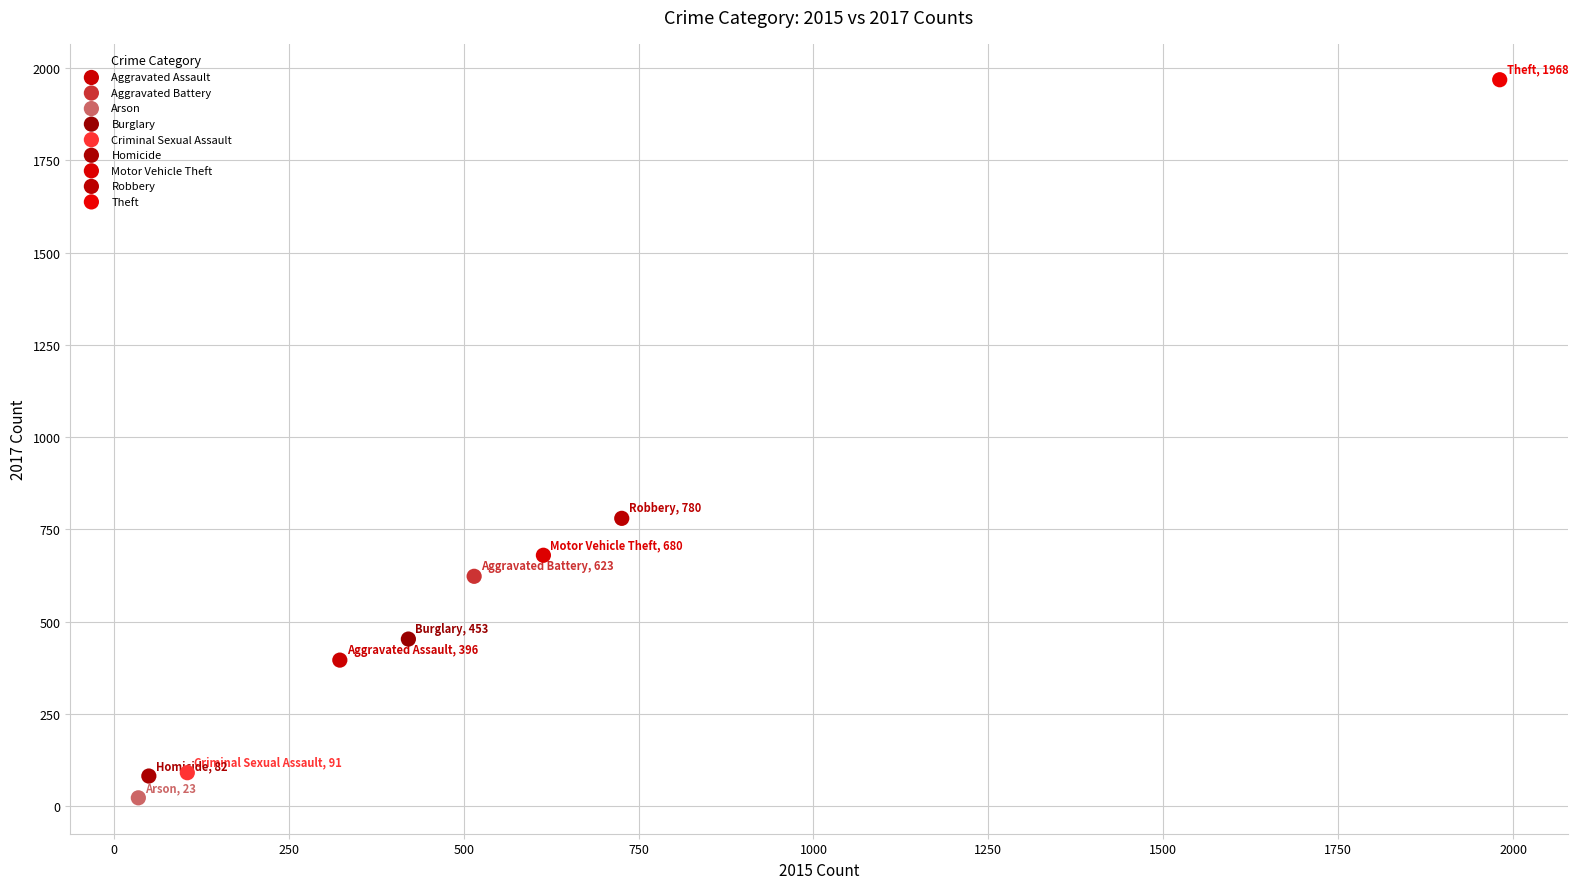

What are all the series names shown in the legend?

Aggravated Assault, Aggravated Battery, Arson, Burglary, Criminal Sexual Assault, Homicide, Motor Vehicle Theft, Robbery, Theft